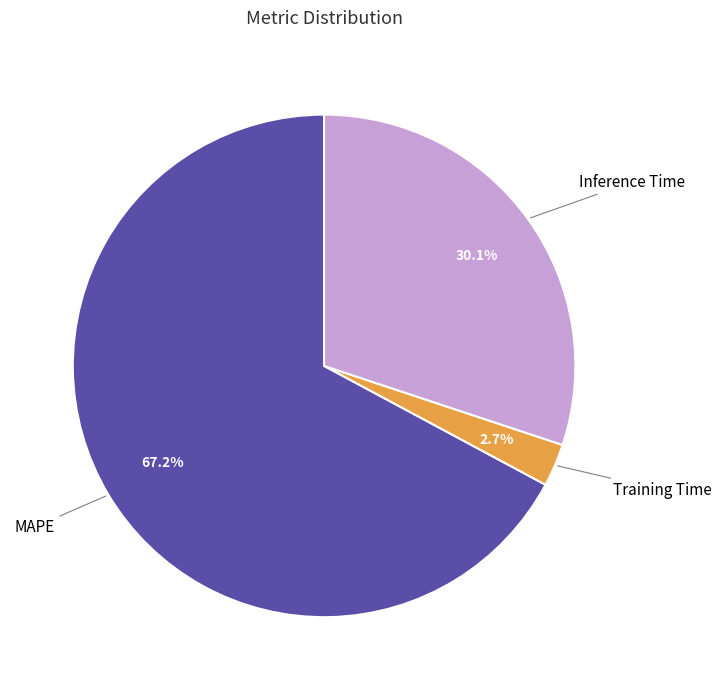

Does any single category account for the majority?

Yes